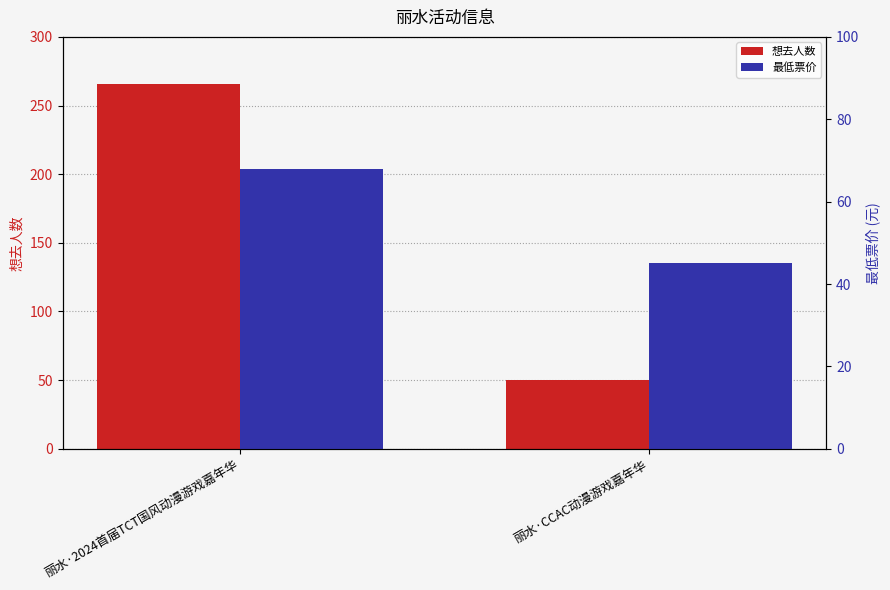

What are all the series names shown in the legend?

想去人数, 最低票价